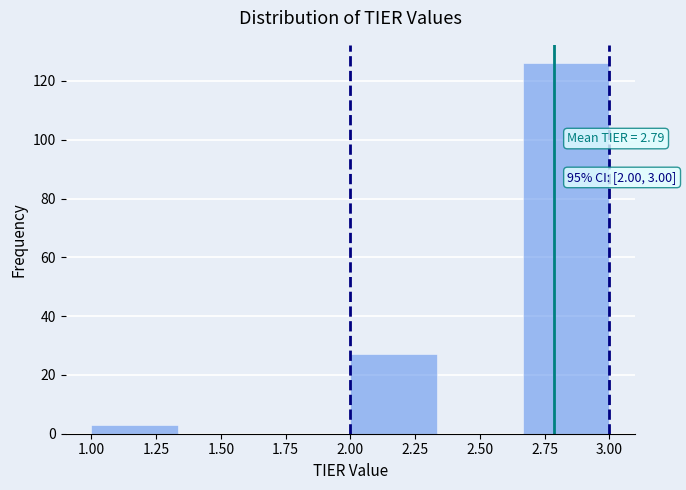

Which range on the x-axis has the tallest bar?

2.65 to 3.00